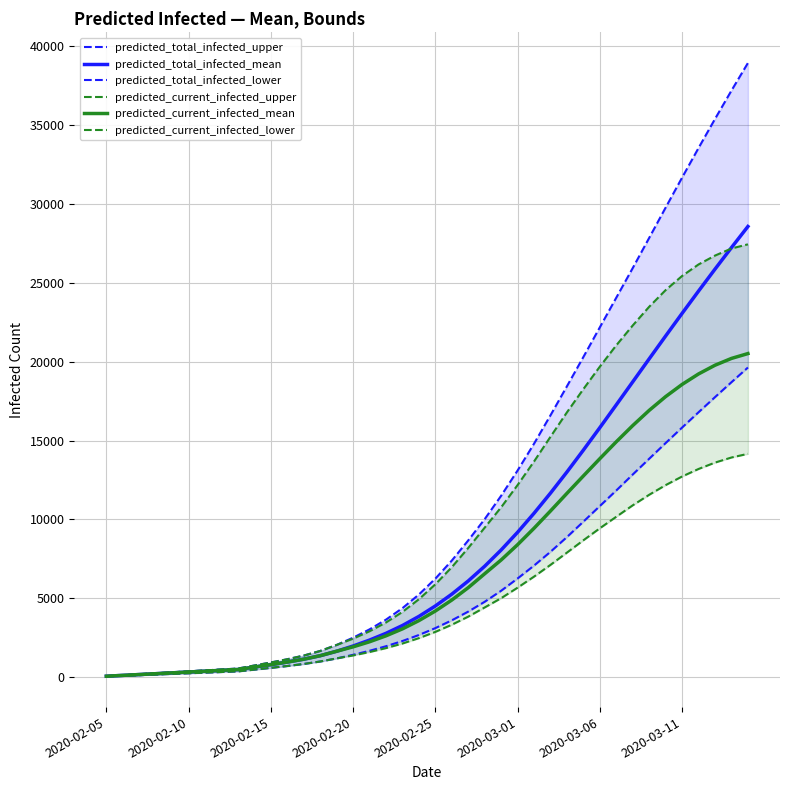

At 26, list the series in order from largest to smallest.

predicted_total_infected_upper, predicted_current_infected_upper, predicted_total_infected_mean, predicted_current_infected_mean, predicted_total_infected_lower, predicted_current_infected_lower